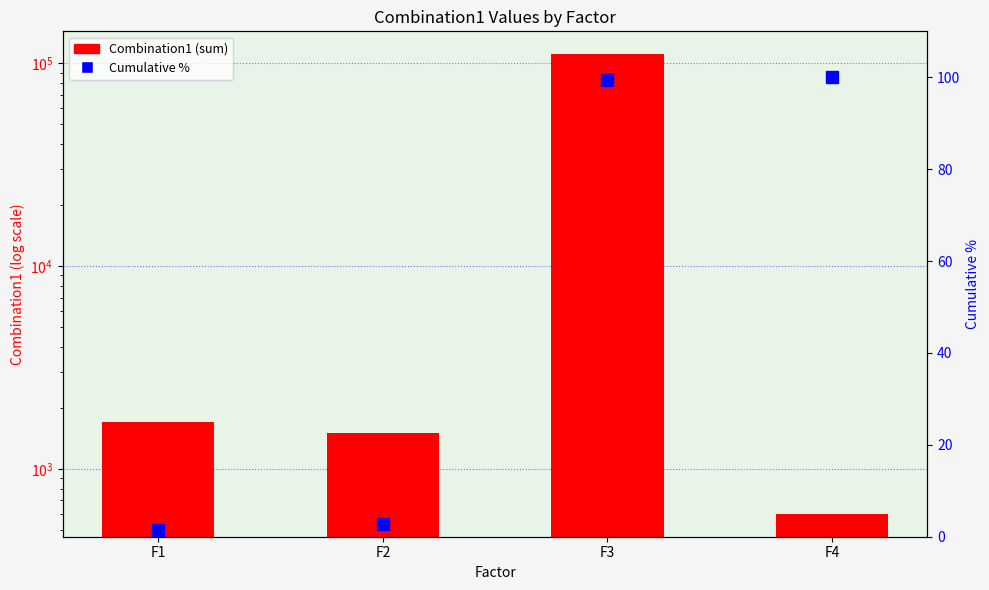

Between F1 and F3, which series saw the biggest shift?

Combination1 (sum)